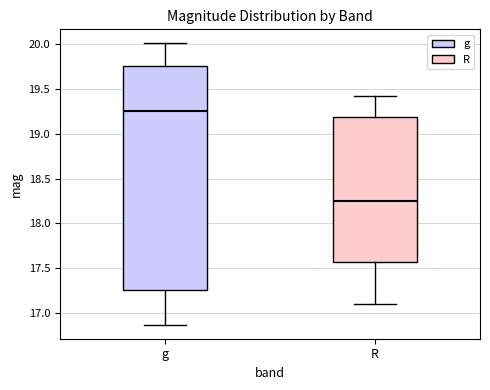

Which box's median line is the lowest?

R